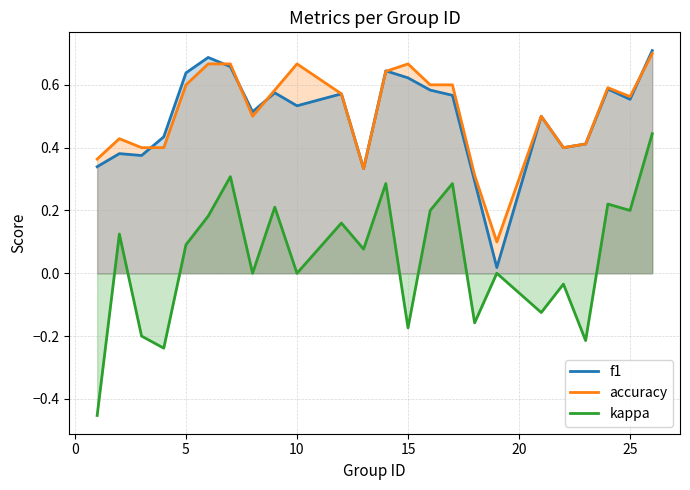

Rank the series by their maximum value, from lowest to highest.

kappa, accuracy, f1